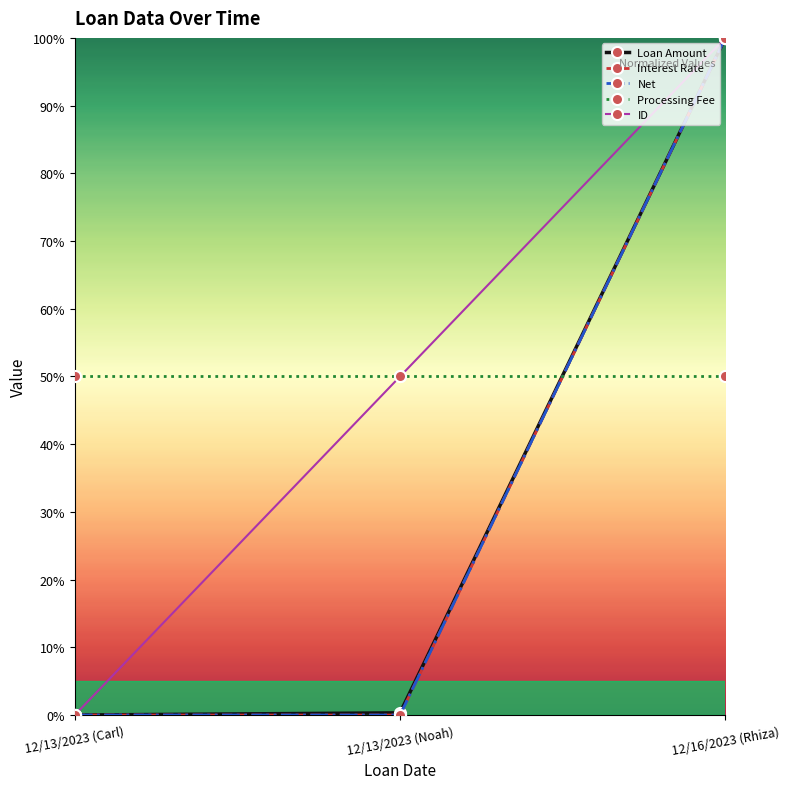

What is the difference between the Net values at 12/16/2023 (Rhiza) and 12/13/2023 (Noah)?

1.0